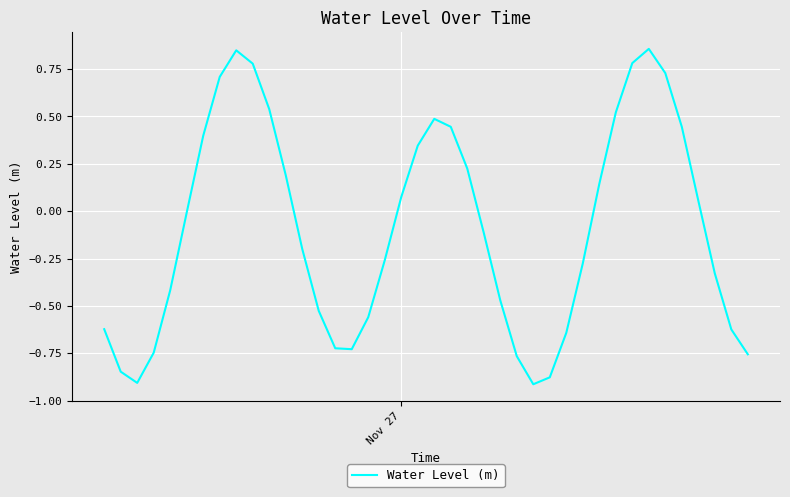

What is the sum of all values?

-3.7